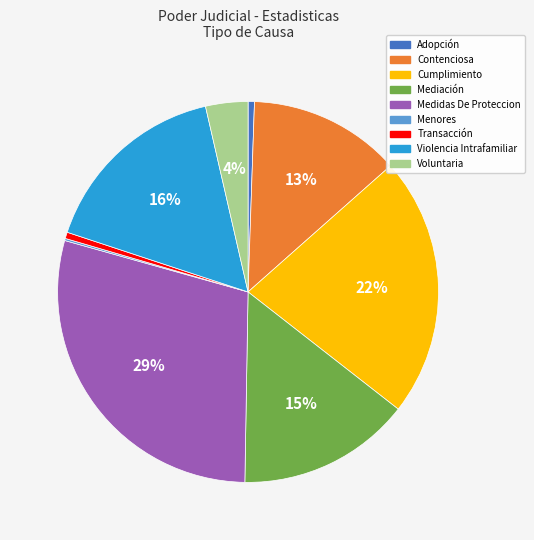

Combined, do Medidas De Proteccion and Transacción account for over 50%?

No